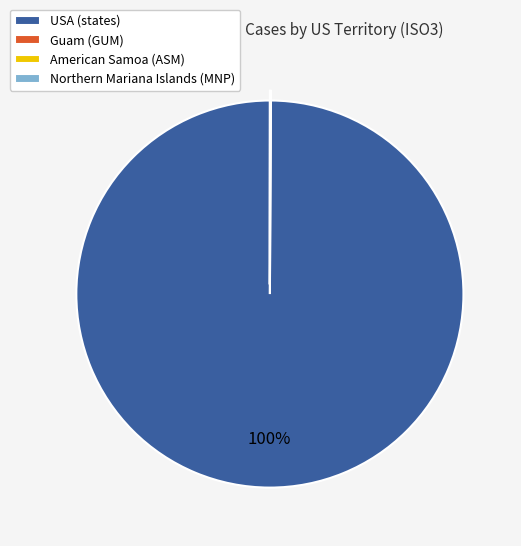

Is there a majority slice in this chart?

Yes